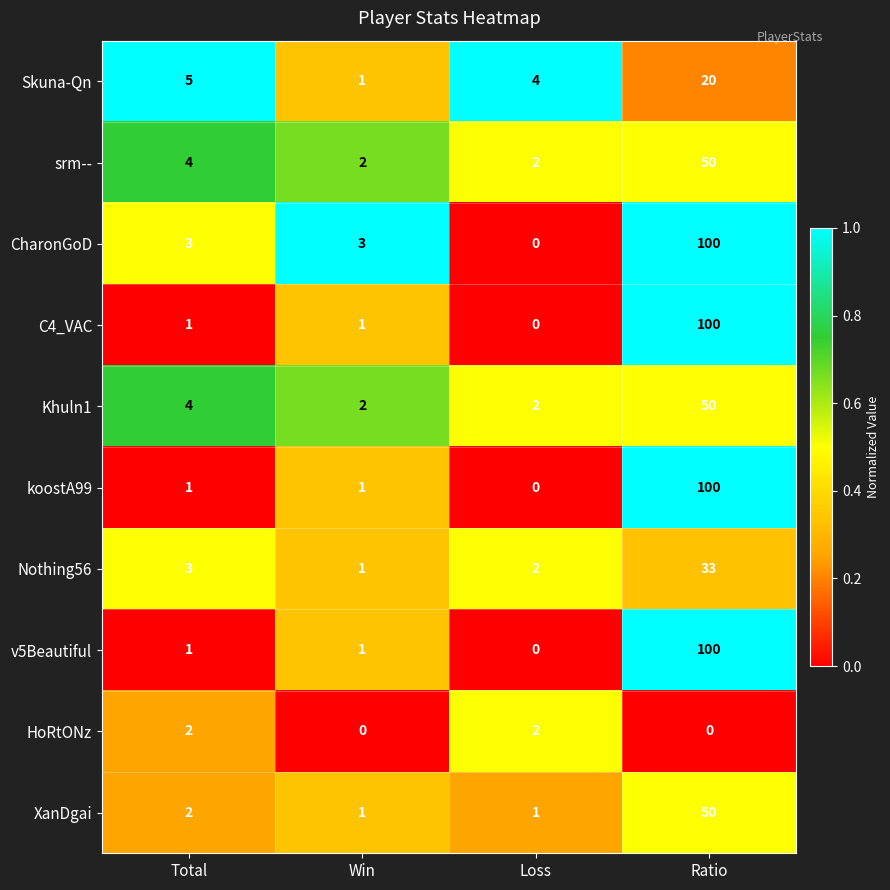

What is the sum of all C4_VAC values?

102